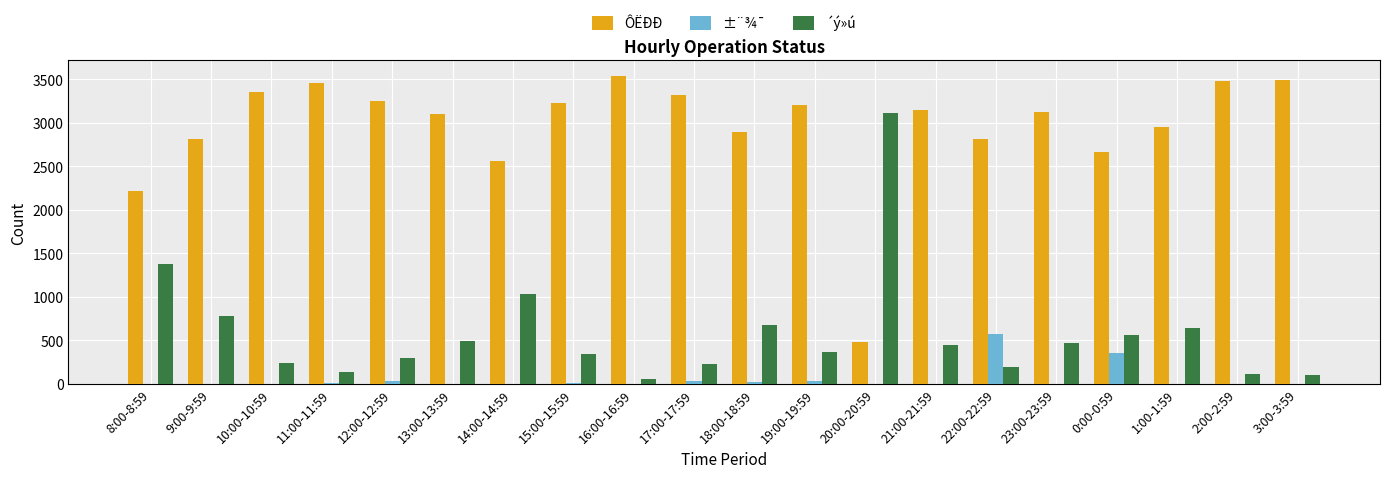

What is the maximum value shown in the chart?

3539